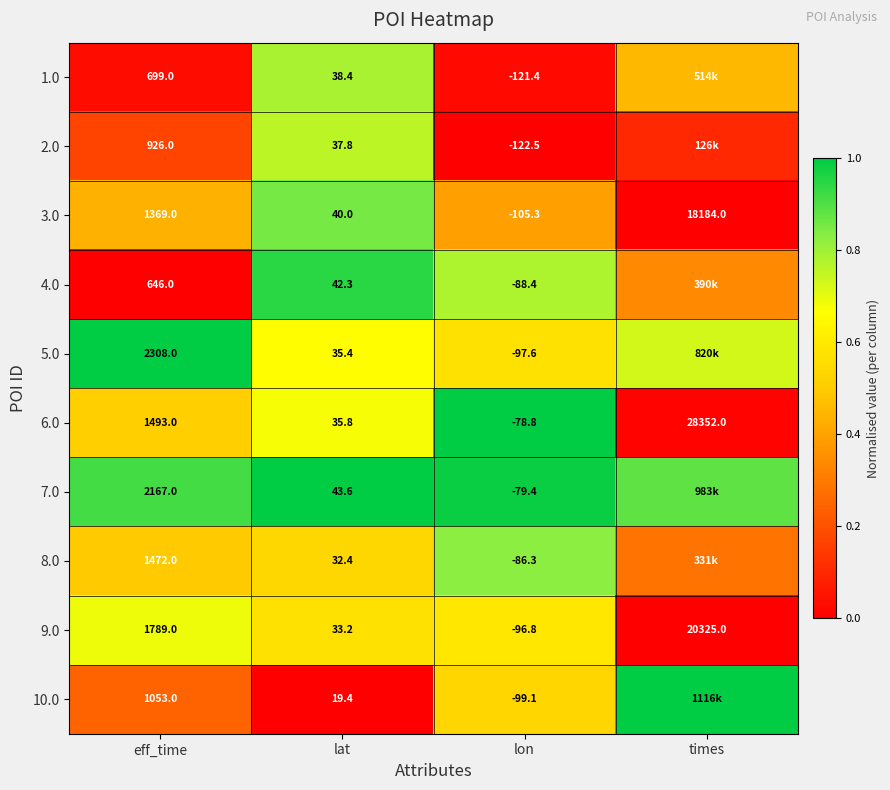

Which category has the highest value in the 6.0 series?

times